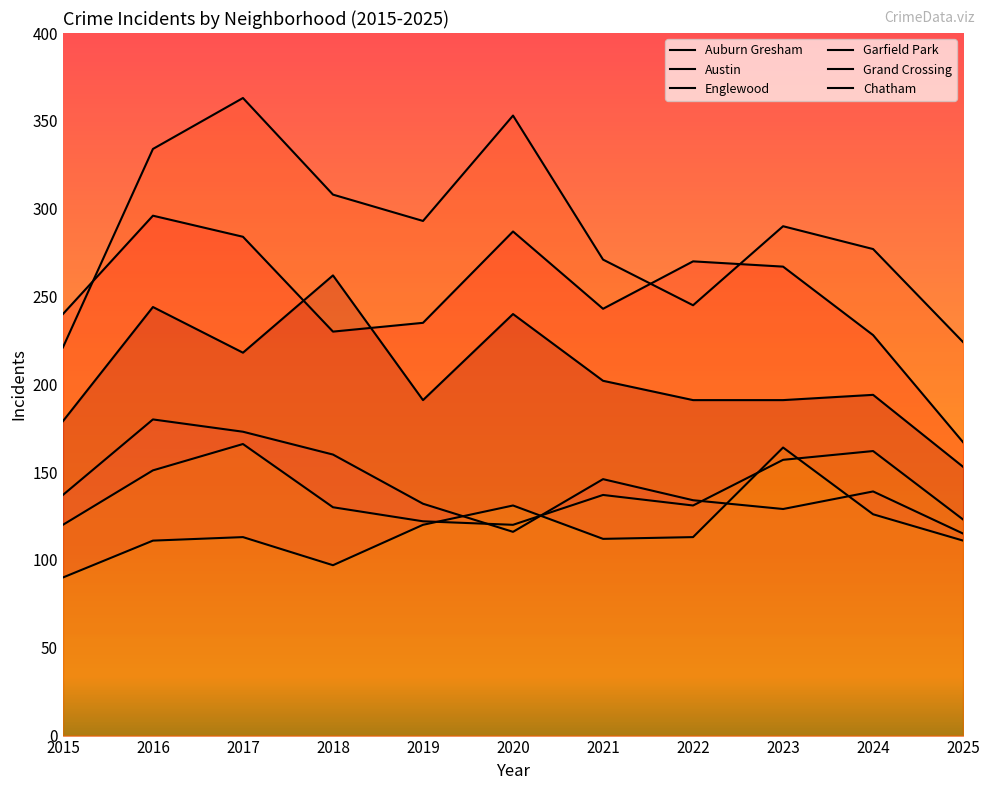

What is the smallest value displayed?

90